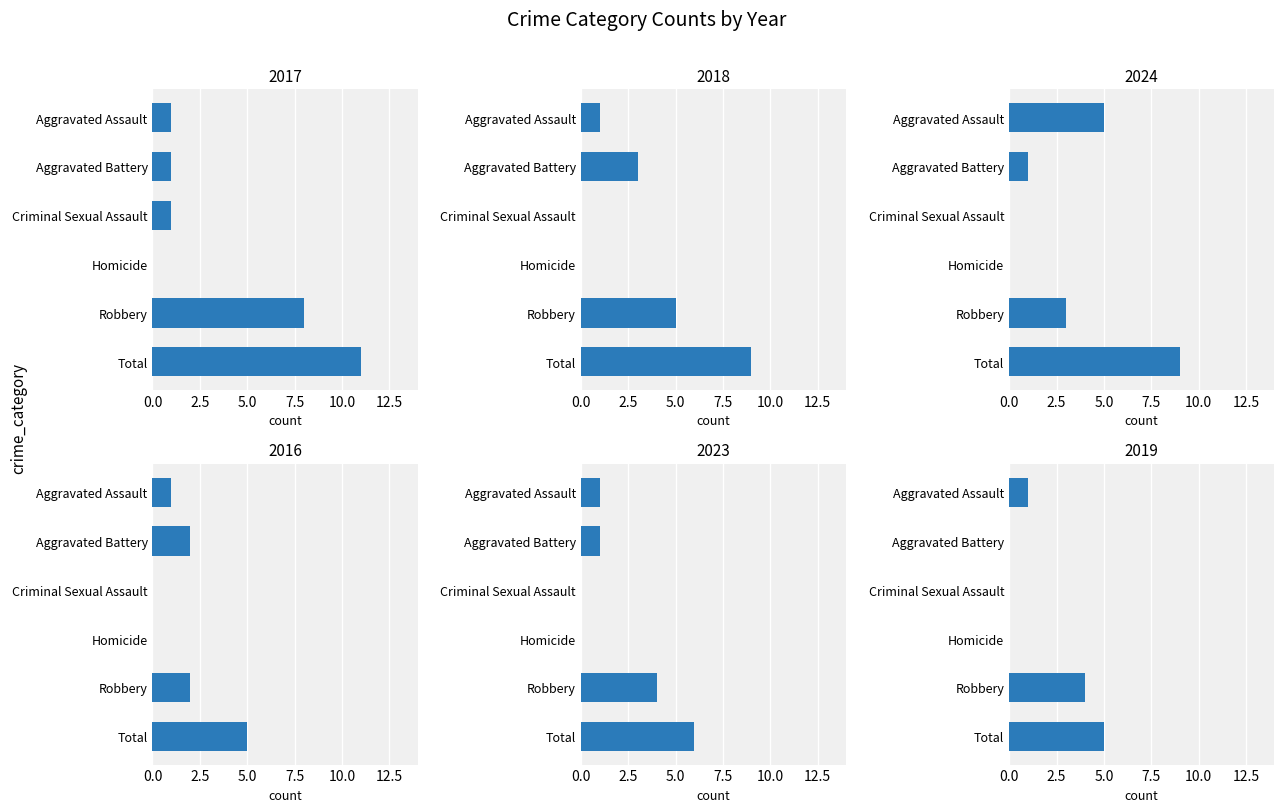

Where does the 2017 series first go above 1?

Robbery